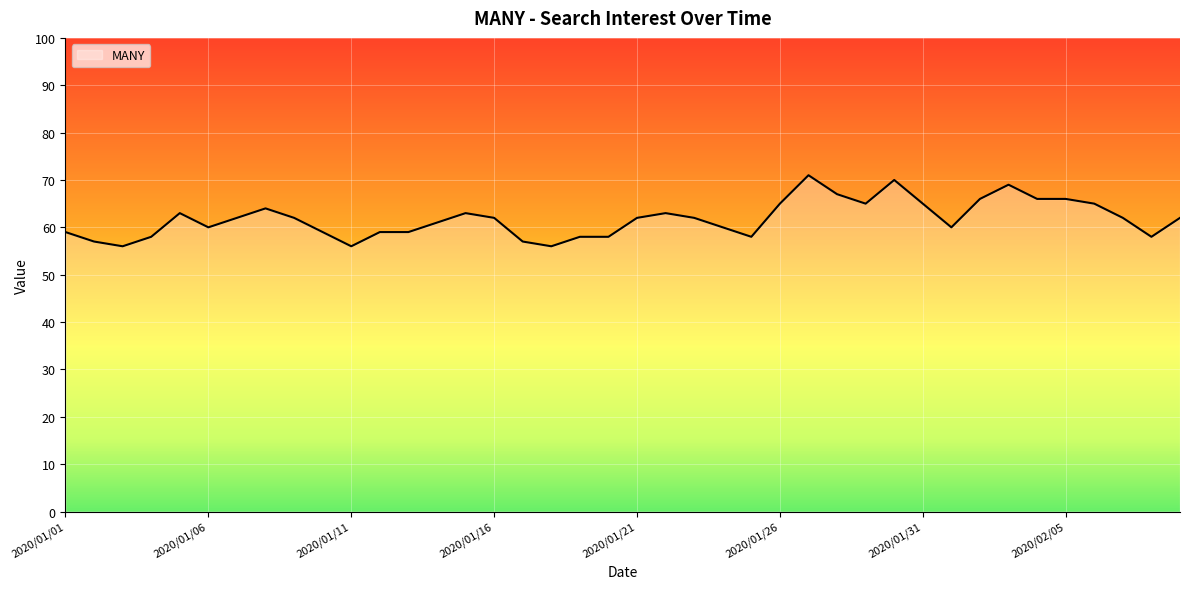

What is the minimum value shown in the chart?

56